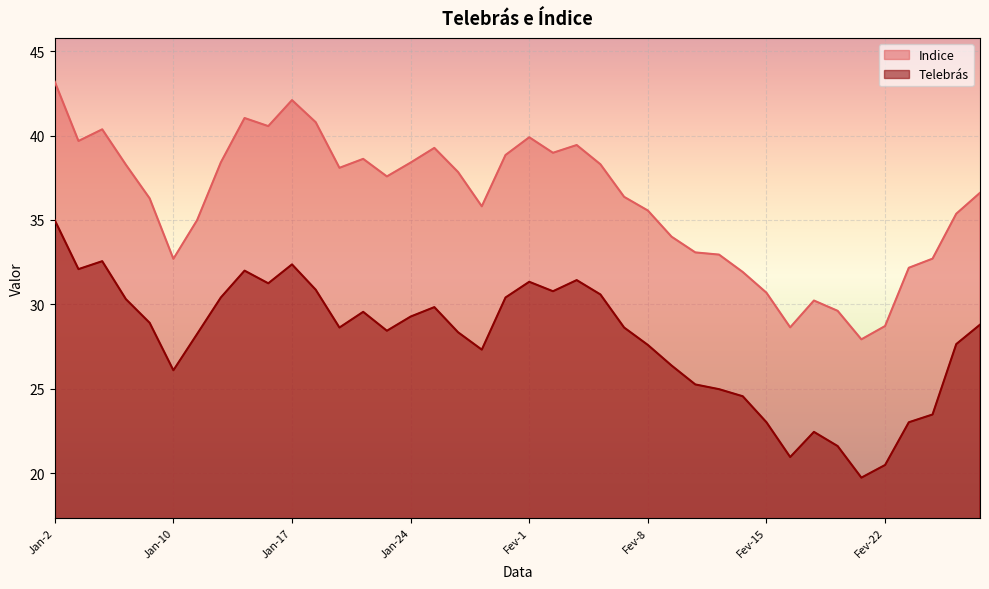

In Telebrás, how many points are higher than both neighbors (excluding endpoints)?

8